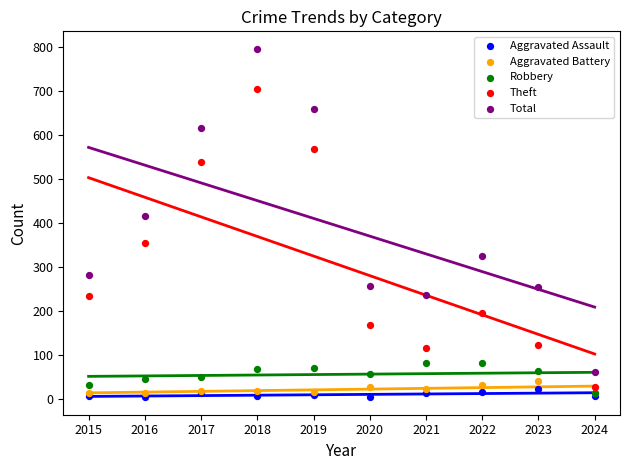

In the Total series, what Y value is closest to 429?

416